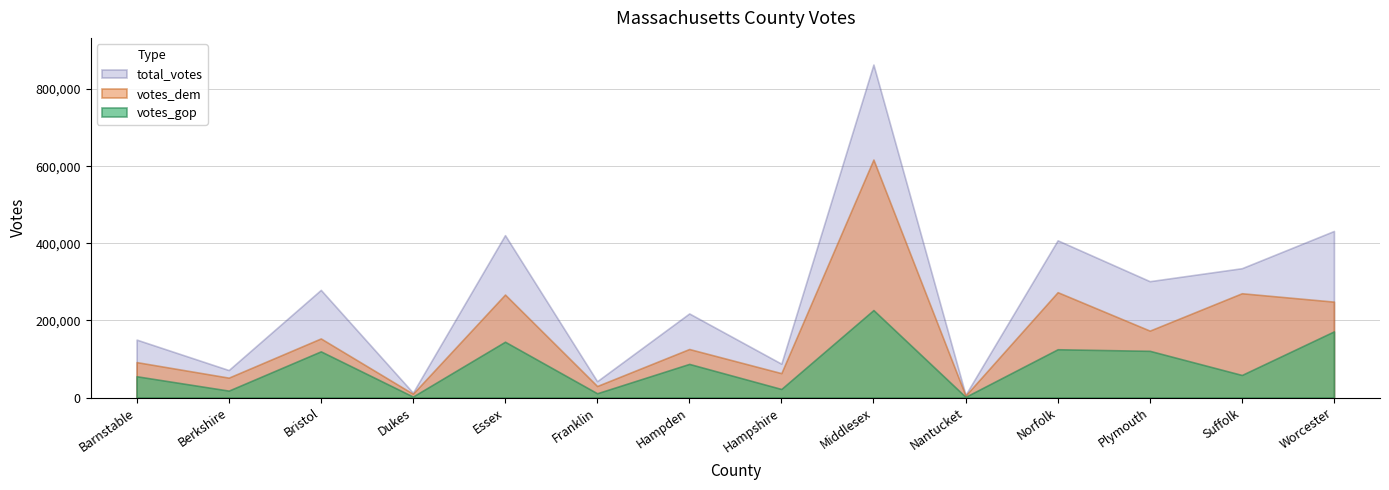

True or false: total_votes has more than 2 points higher than both neighbors.

True